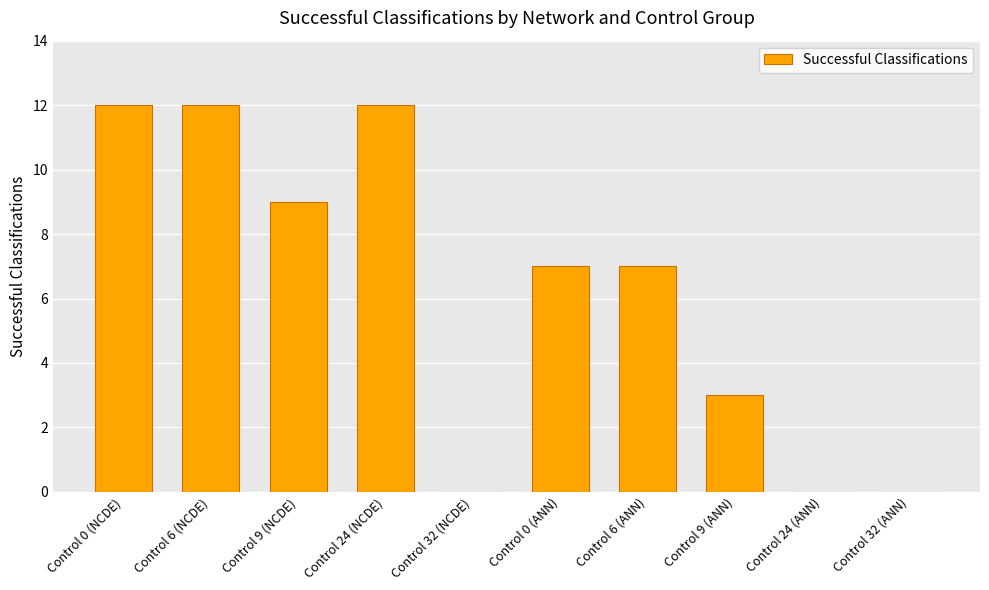

Reading left to right, transcribe all the data shown in this chart.

12	12	9	12	0	7	7	3	0	0